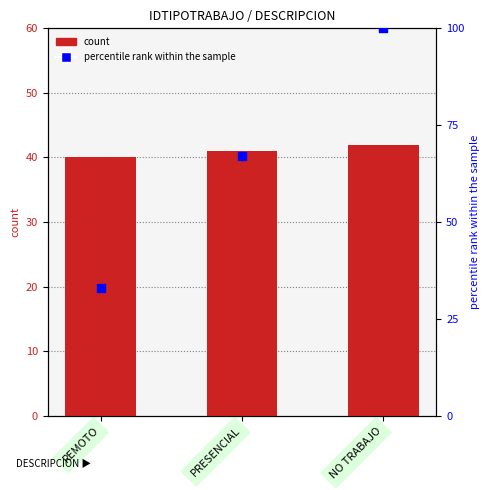

Which series contains the highest Y value?

percentile rank within the sample